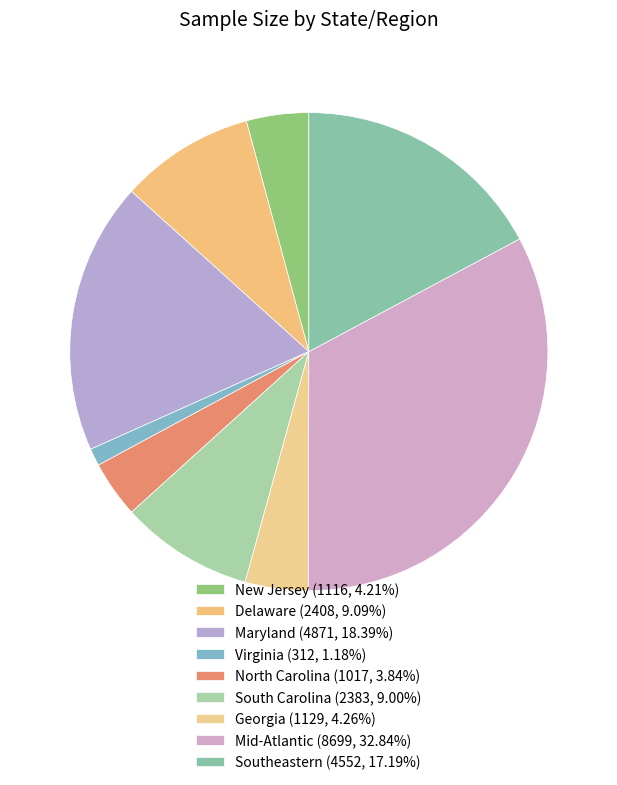

How many segments does this pie chart have?

9